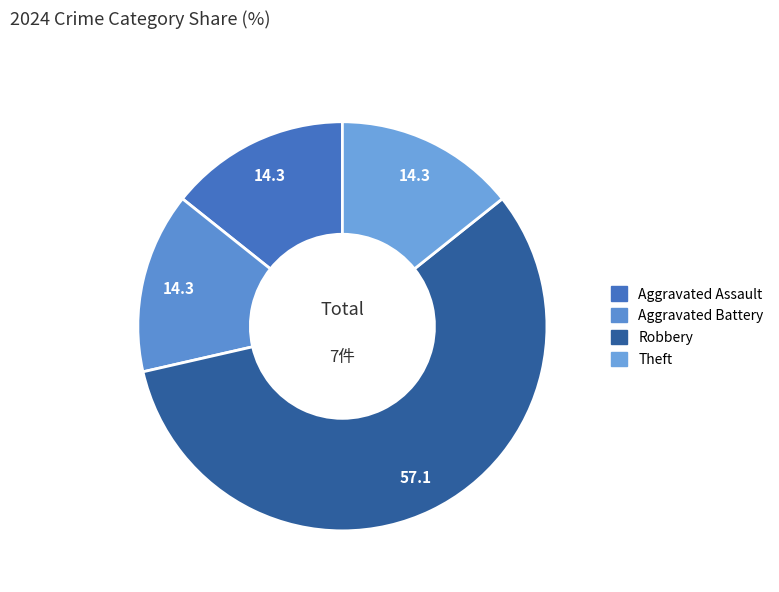

What percentage do Aggravated Battery and Aggravated Assault together represent?

28.6%